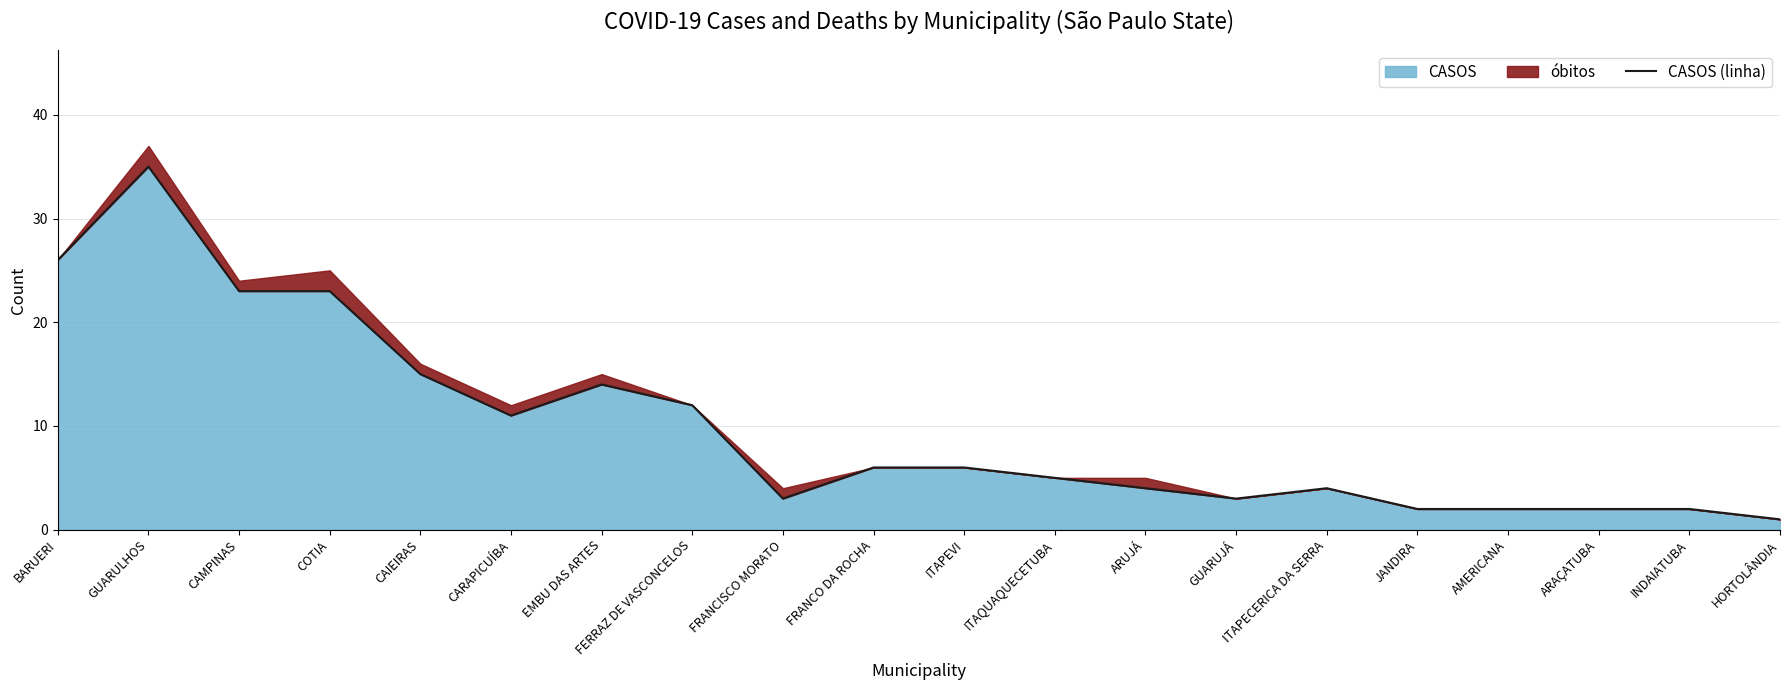

How many lines are shown in the chart?

1